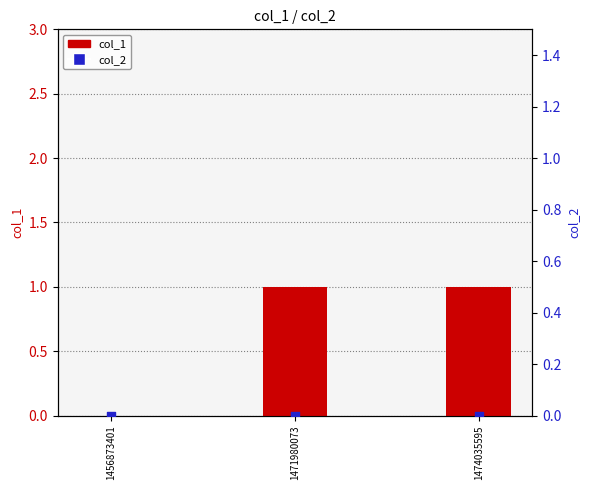

Which series reaches the maximum Y coordinate?

col_1